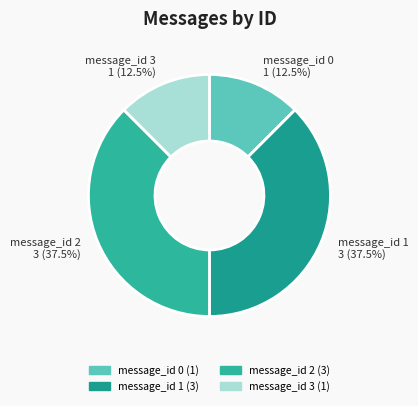

Count the number of slices in the pie.

4